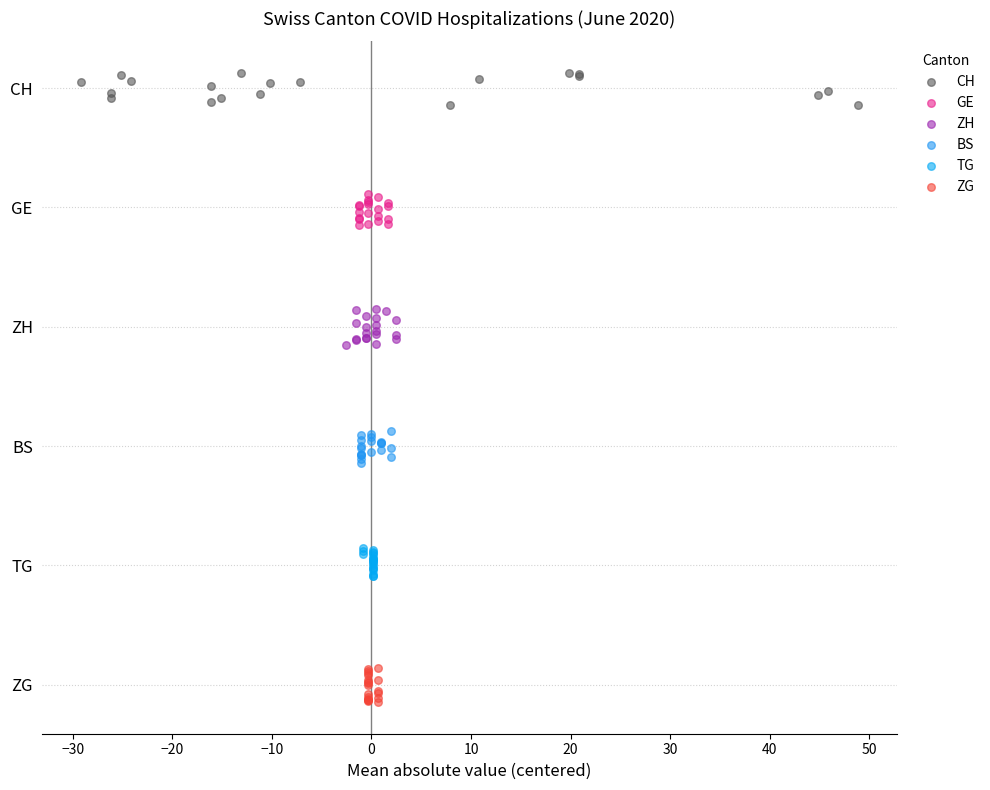

What are all the series names shown in the legend?

CH, GE, ZH, BS, TG, ZG